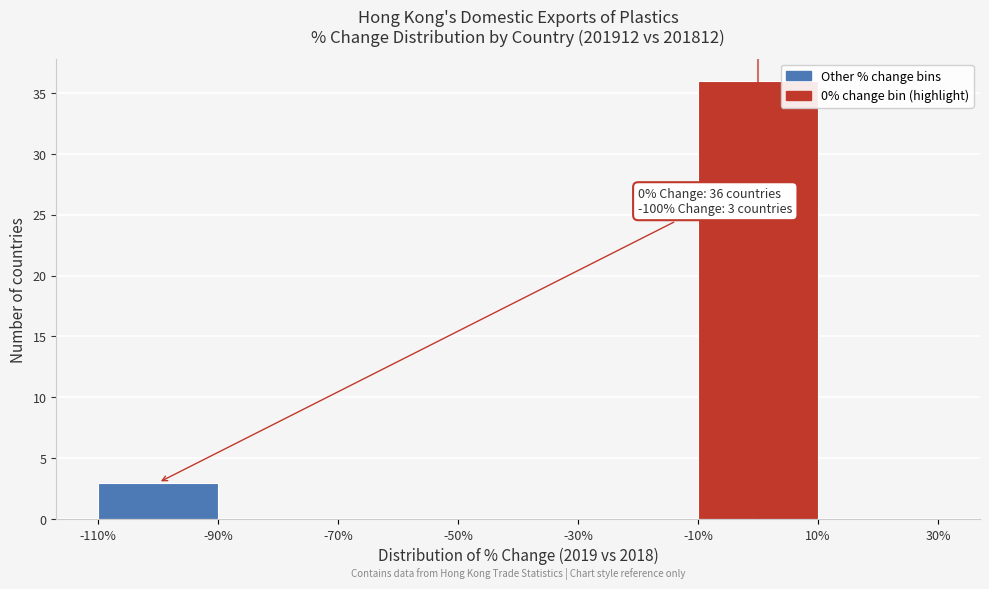

Over which range of the x-axis is the bar tallest?

-10% to 10%